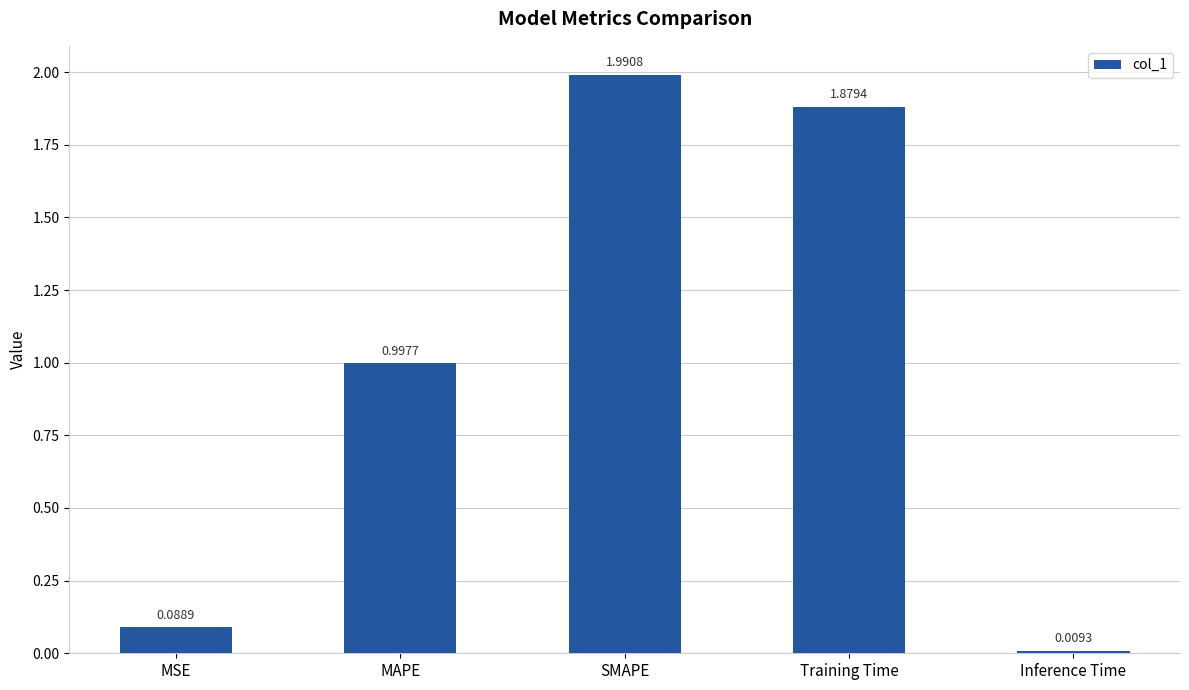

Where is the data nearest to the value 1?

MAPE